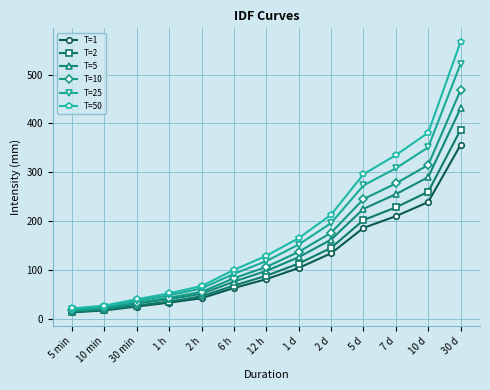

Which series has the widest spread of values?

T=50